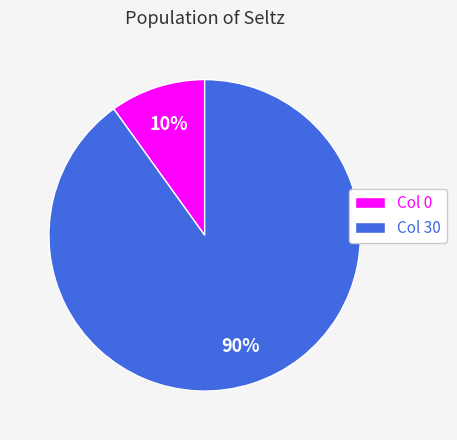

Is there any slice that represents more than half of the pie?

Yes